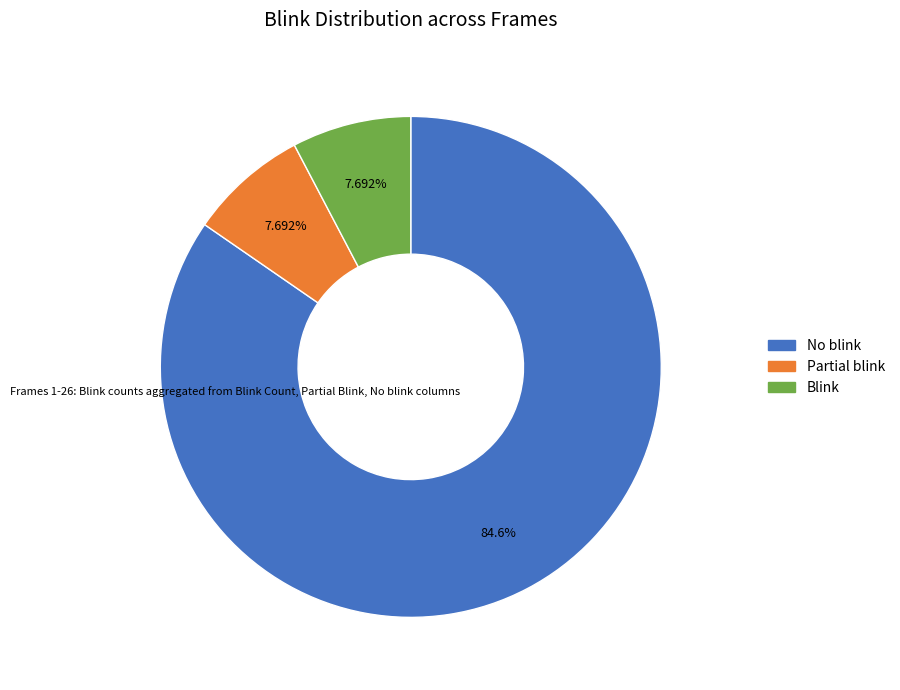

Which slice is the largest?

No blink